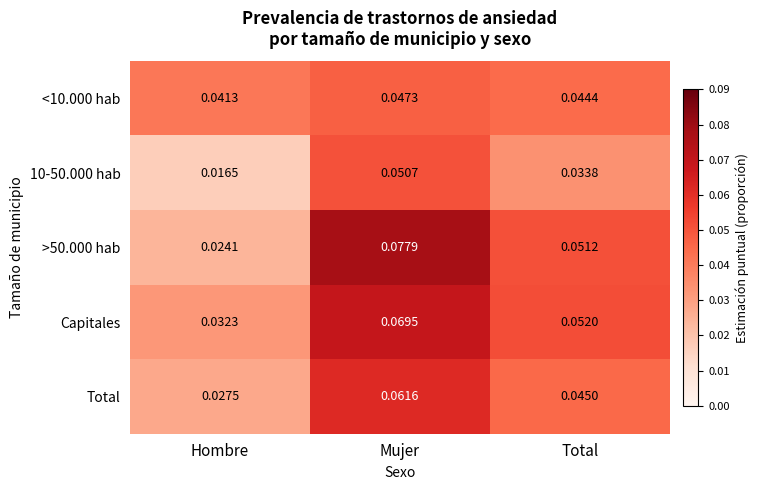

At which category does the chart reach its minimum across all series?

Hombre